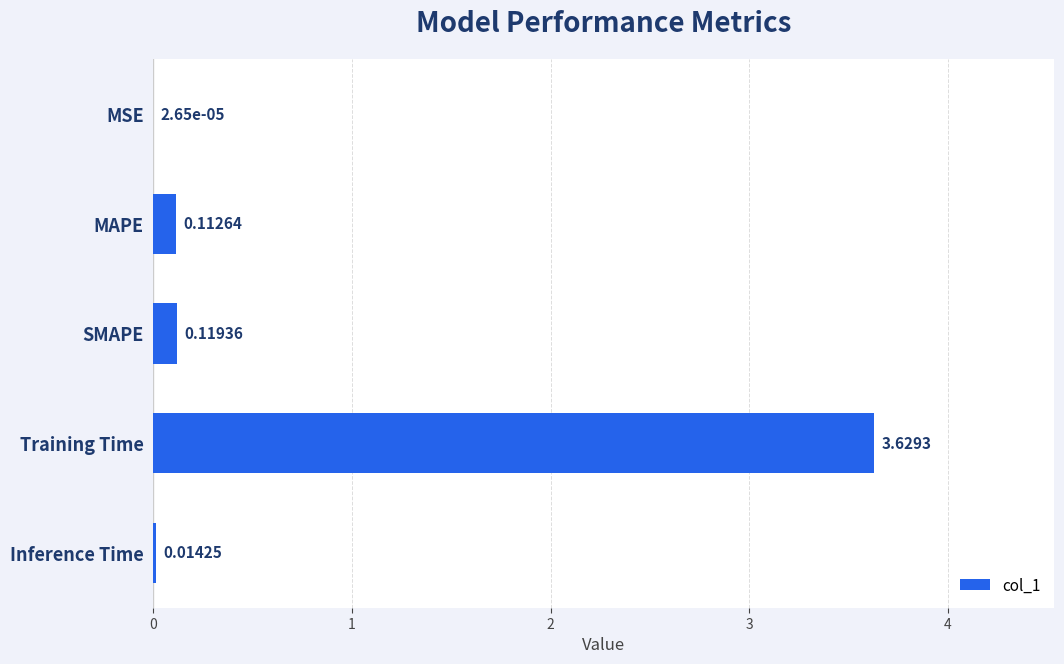

At which label is the value closest to 1?

SMAPE